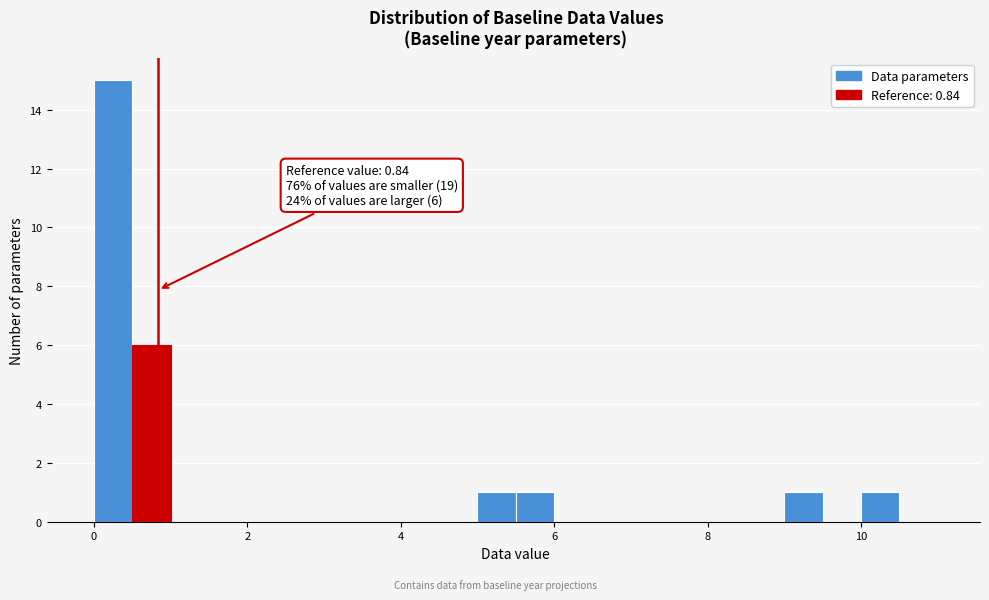

Around what value on the x-axis is the tallest bar? Give the approximate position of its centre, as read against the axis.

0.2